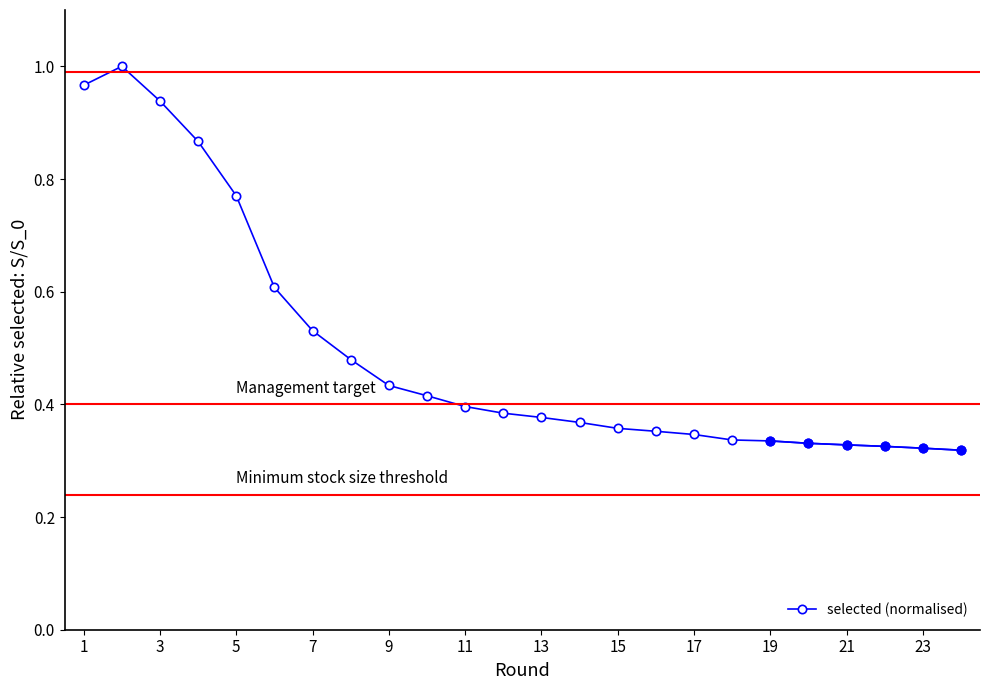

What is the average value?

0.5